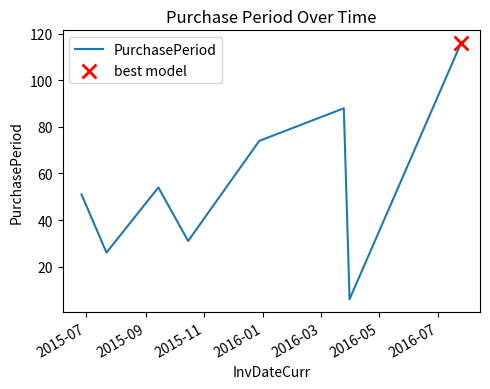

True or false: the data has more than 1 interior local peaks.

True